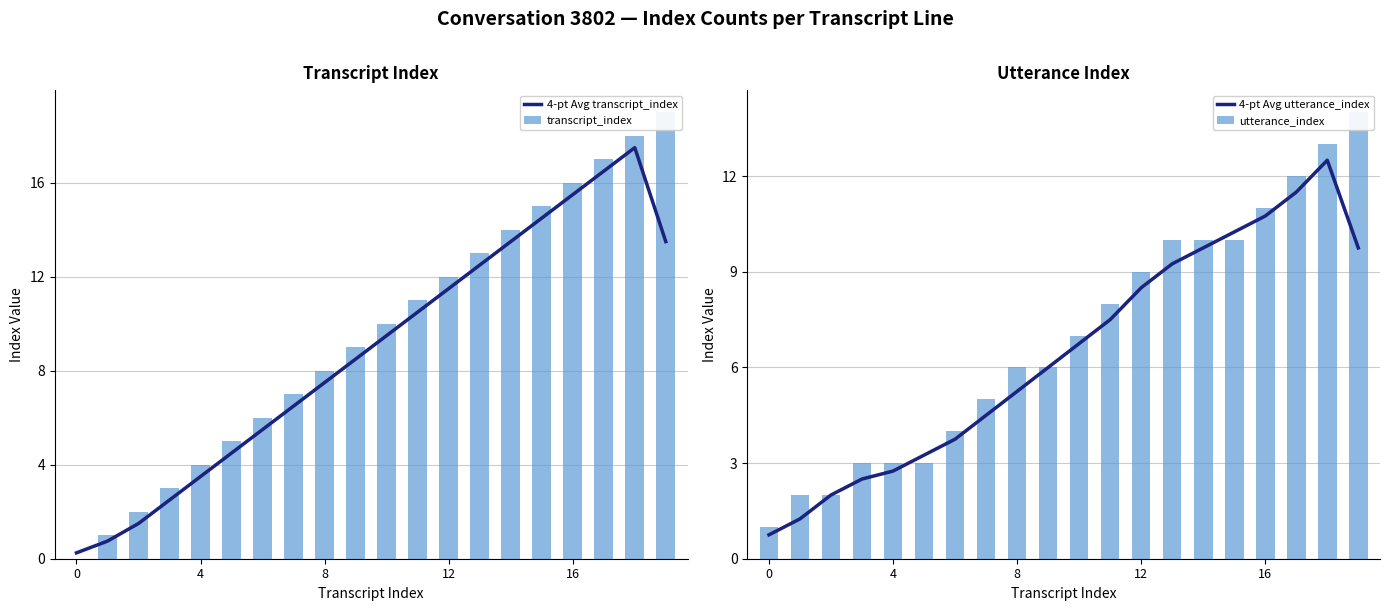

True or false: utterance_index has a value of 10.0 at 15.

True